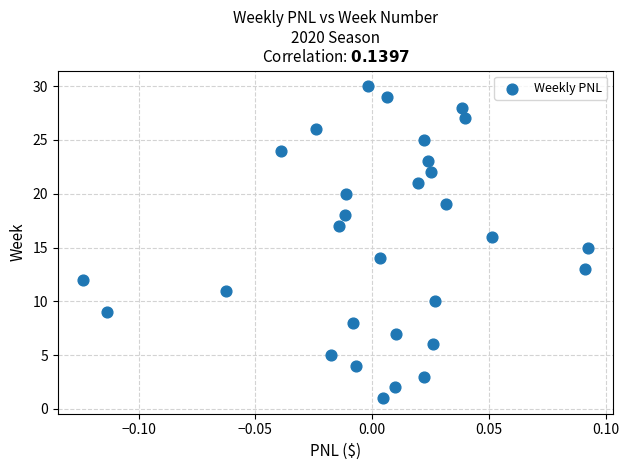

What is the range of Y values (max minus min)?

29